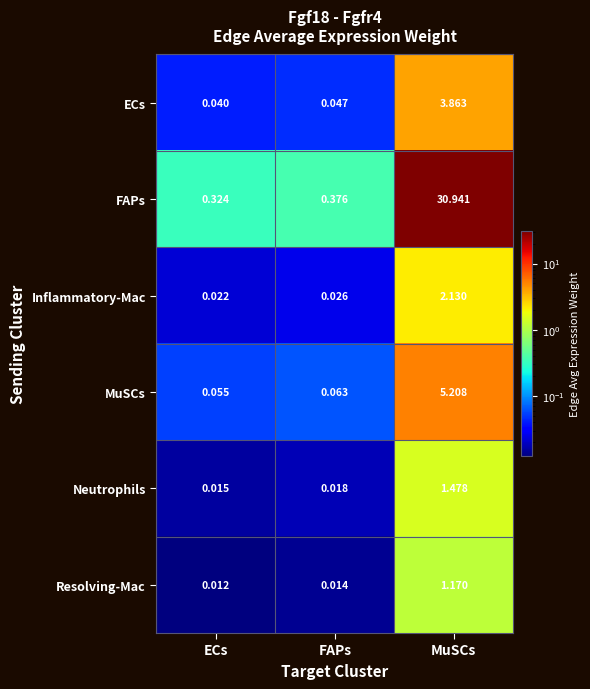

Rank the series at FAPs from lowest to highest value.

Resolving-Mac, Neutrophils, Inflammatory-Mac, ECs, MuSCs, FAPs